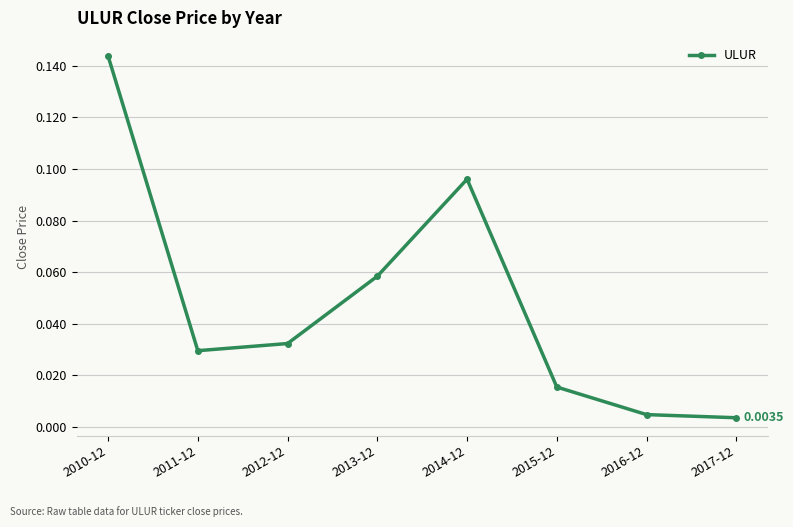

Between 2014-12 and 2011-12, which is larger?

2014-12